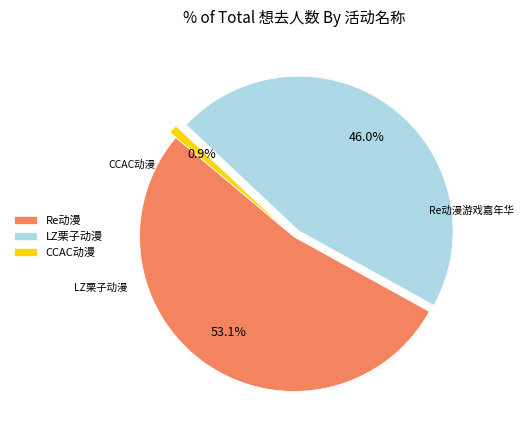

Combined, what portion of the pie is Re动漫 and LZ栗子动漫?

99.1%